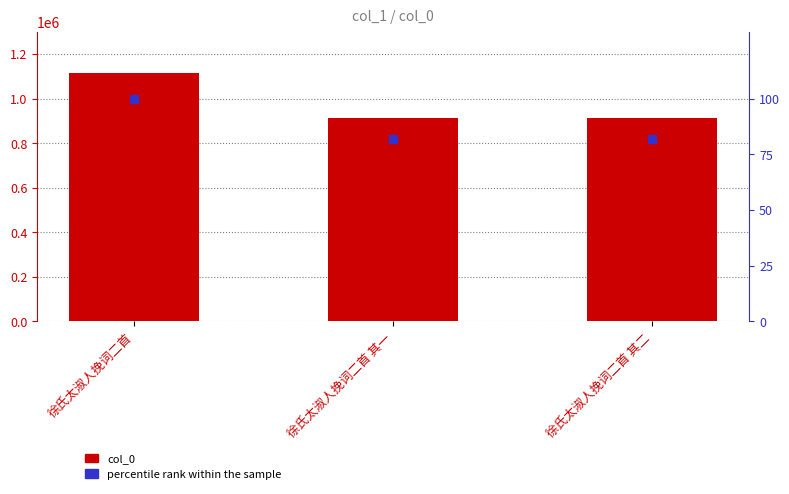

At how many categories does at least one series exceed 65787?

3